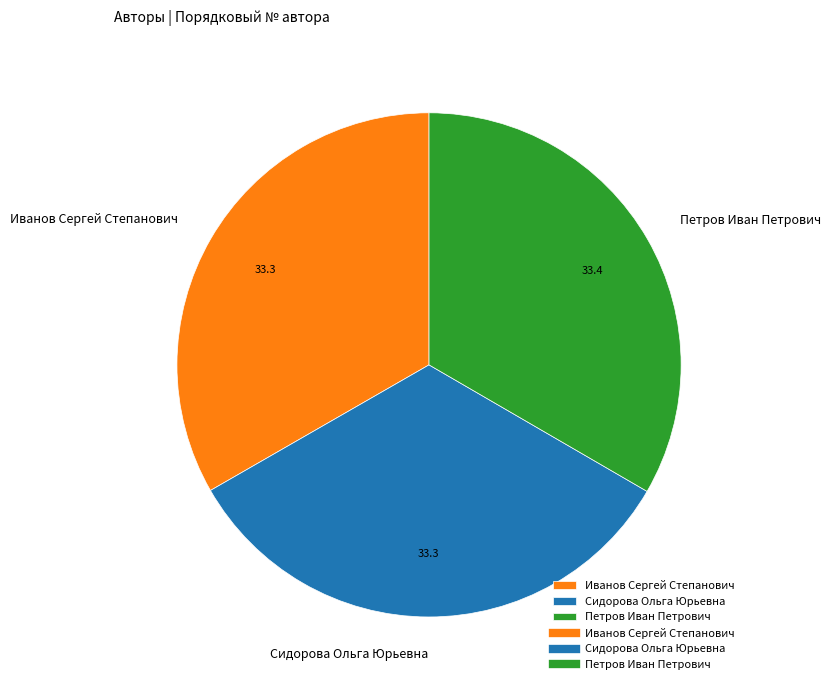

Approximately how many times larger is the value at Сидорова Ольга Юрьевна compared to Петров Иван Петрович?

1.0